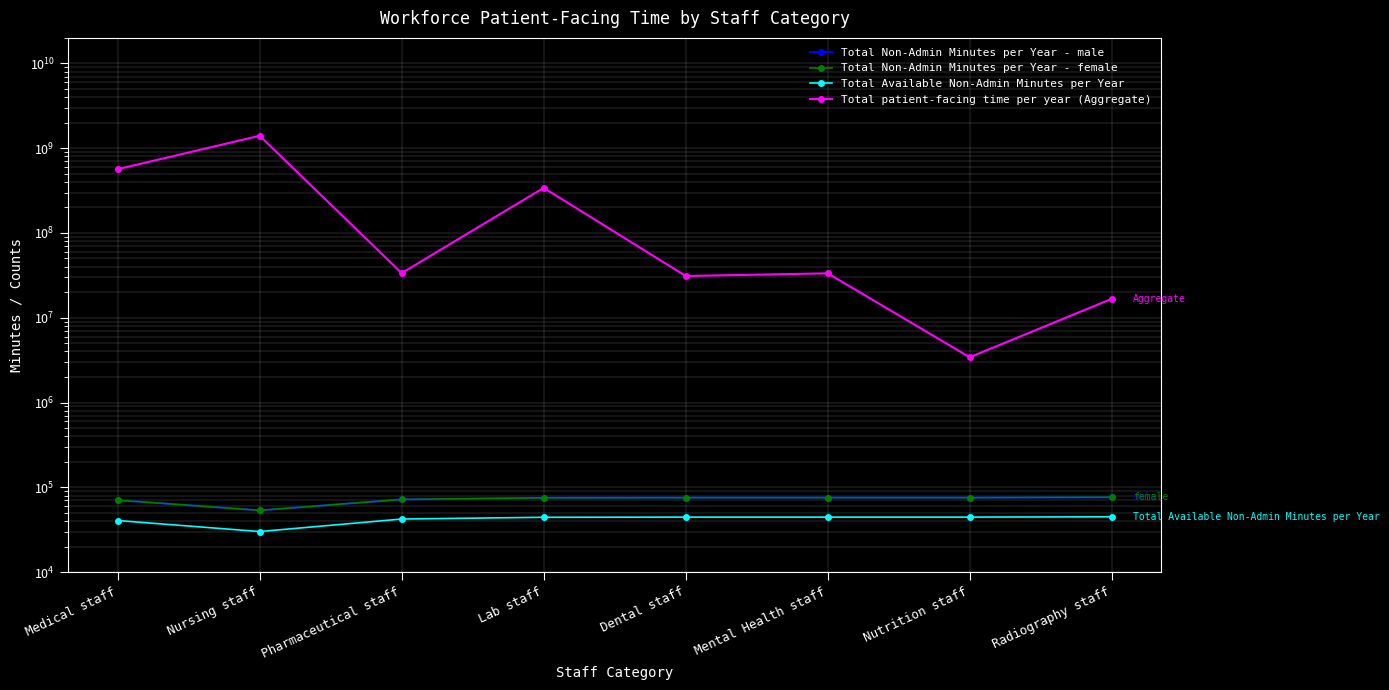

True or false: Total Available Non-Admin Minutes per Year and Total patient-facing time per year (Aggregate) cross at least once.

False